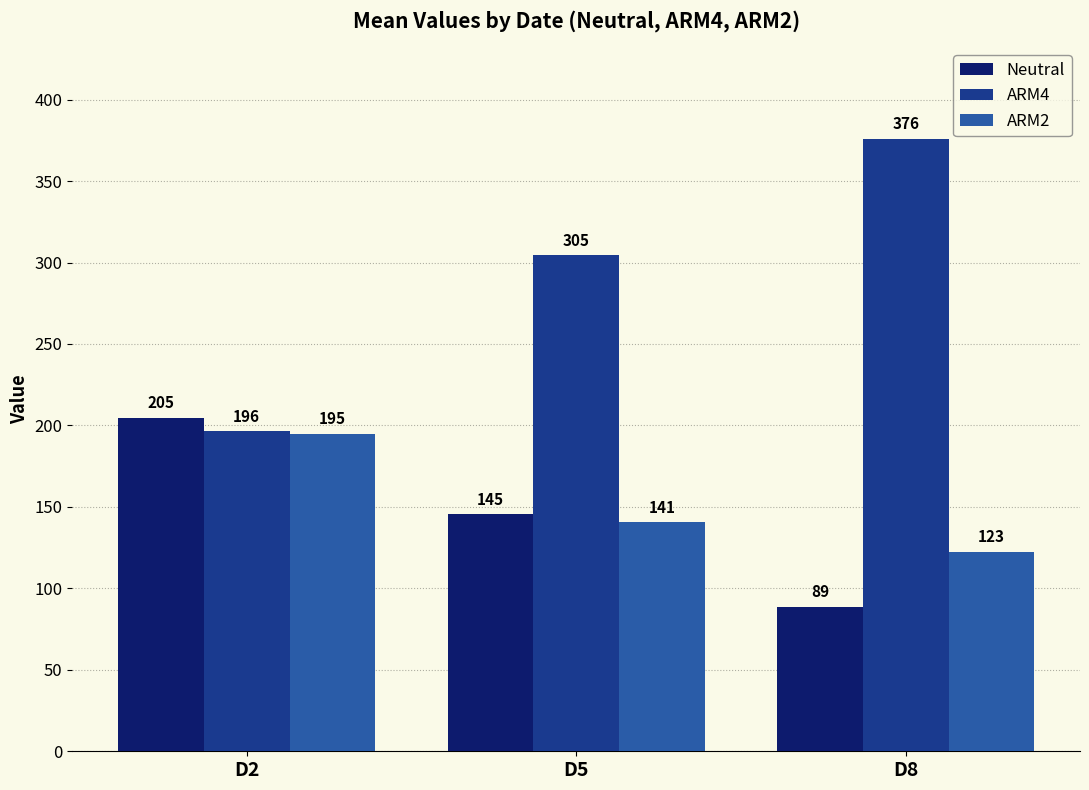

What are all the series names shown in the legend?

Neutral, ARM4, ARM2